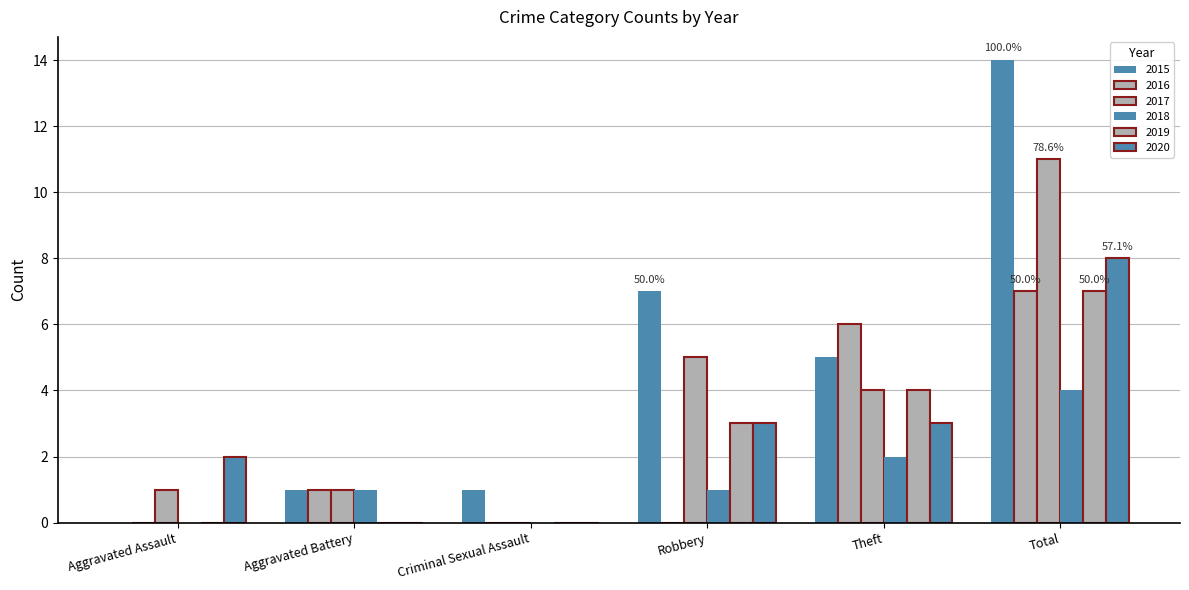

Are the bars horizontal?

No